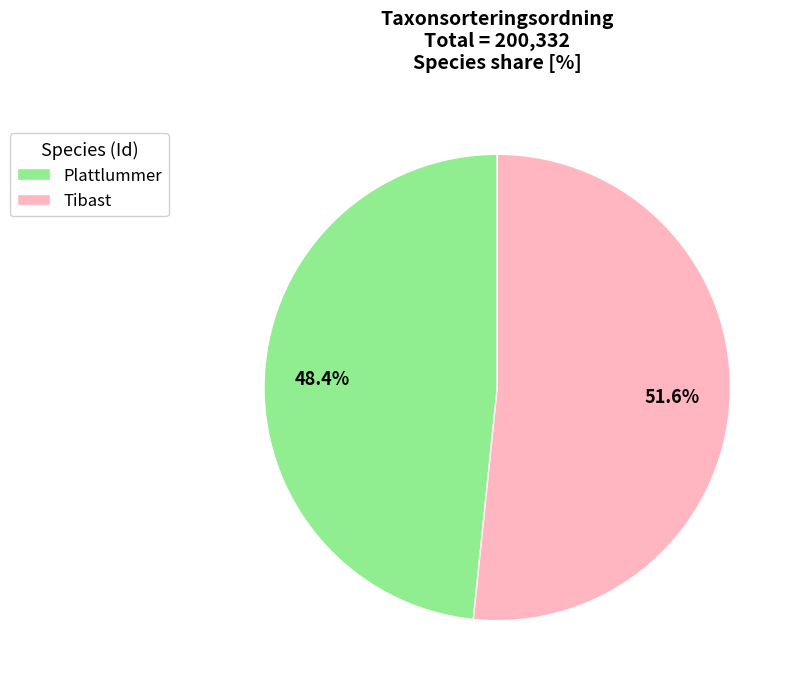

Do Plattlummer and Tibast together represent more than half of the pie?

Yes